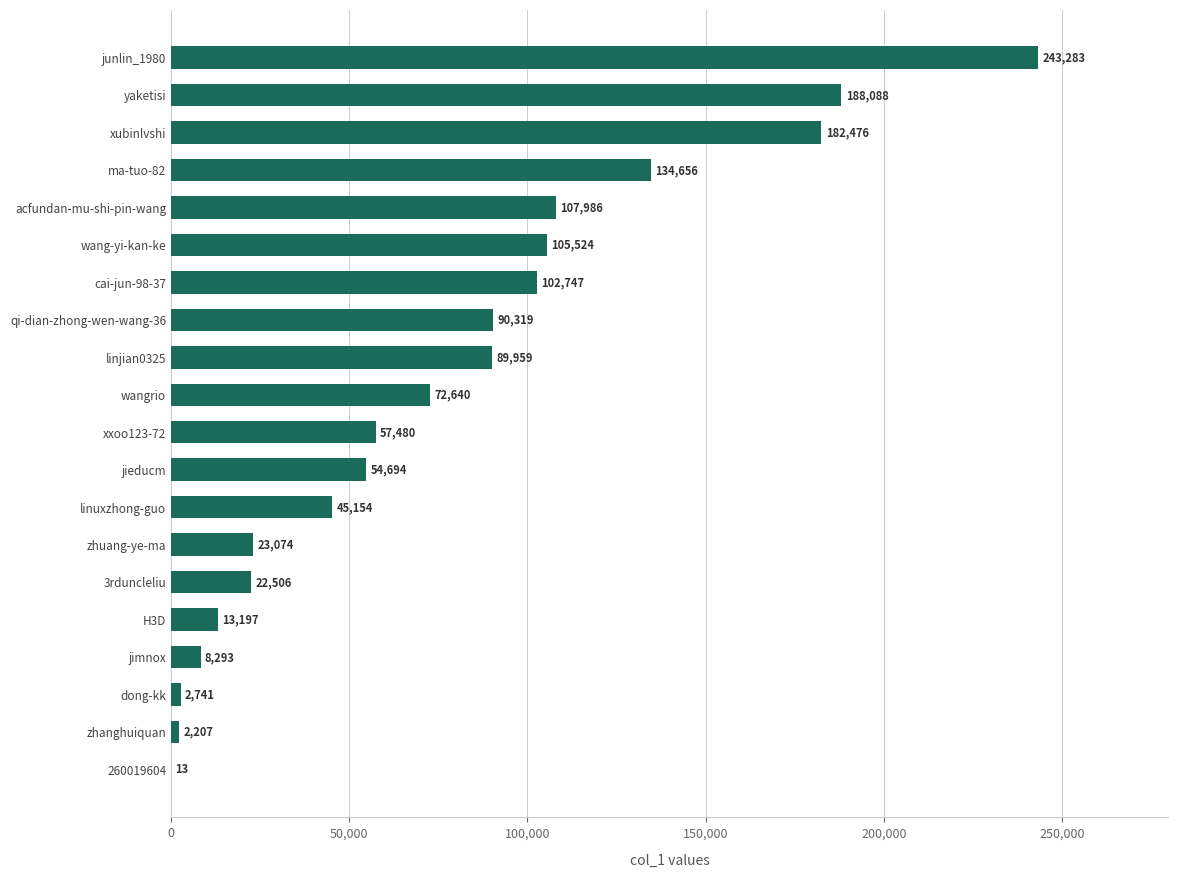

Reading bottom to top, what are all the values shown in this chart?

260019604=13	zhanghuiquan=2207	dong-kk=2741	jimnox=8293	H3D=13197	3rduncleliu=22506	zhuang-ye-ma=23074	linuxzhong-guo=45154	jieducm=54694	xxoo123-72=57480	wangrio=72640	linjian0325=89959	qi-dian-zhong-wen-wang-36=90319	cai-jun-98-37=102747	wang-yi-kan-ke=105524	acfundan-mu-shi-pin-wang=107986	ma-tuo-82=134656	xubinlvshi=182476	yaketisi=188088	junlin_1980=243283